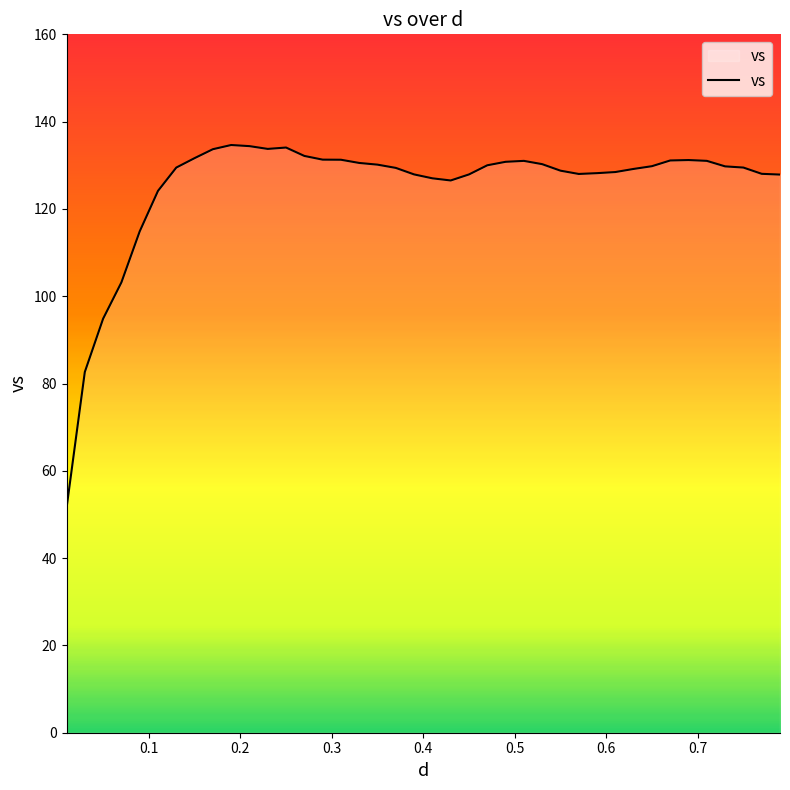

What is the difference between the maximum and minimum values?

83.2